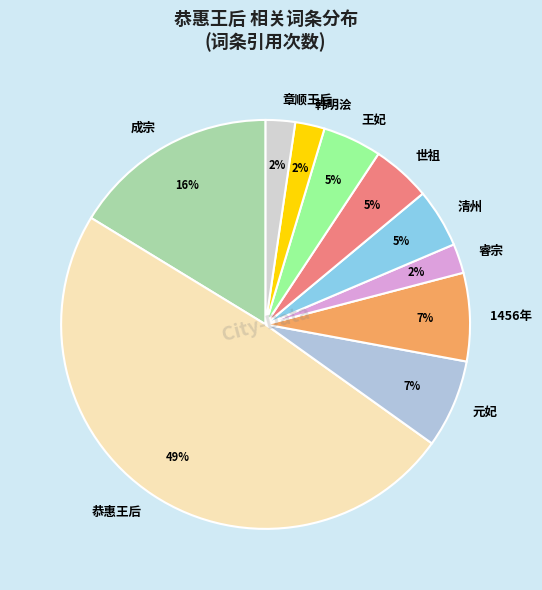

Does 韩明浍 account for over 50% of the chart?

No